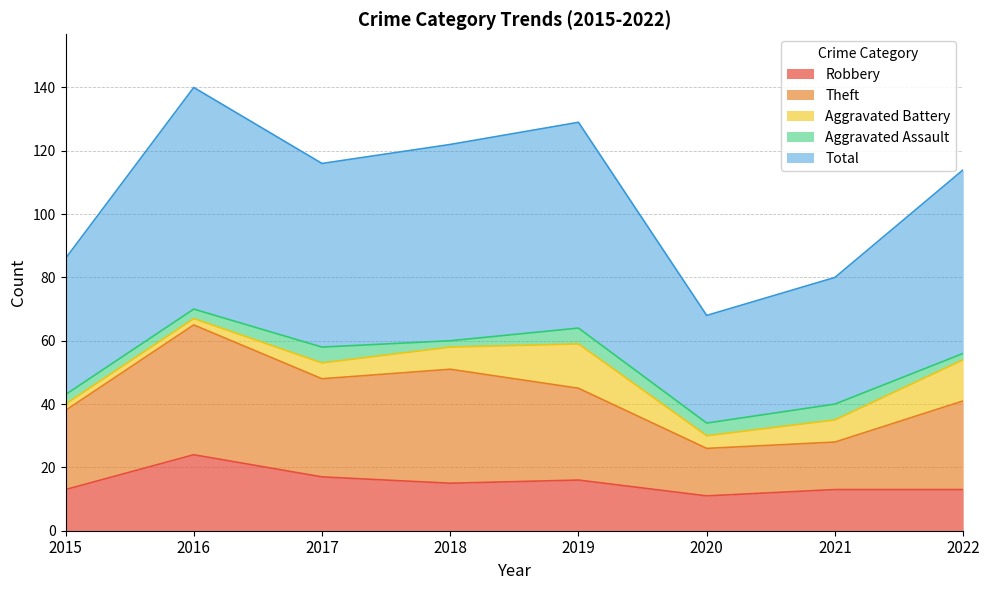

What value does the Robbery series have at 2022, to the nearest 5?

15